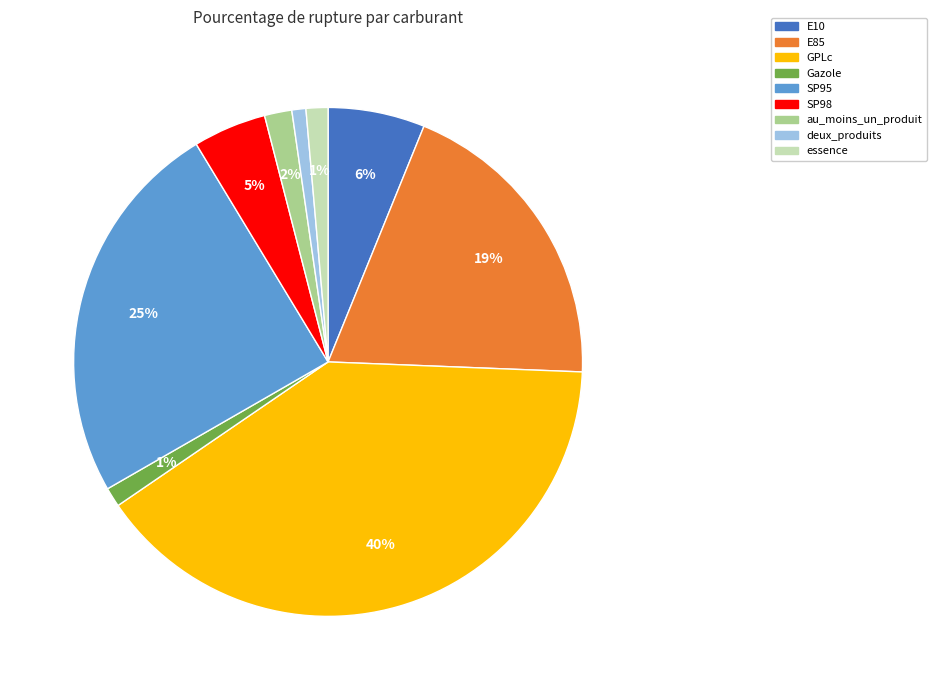

The SP98 slice represents 16% of the pie. True or false?

False